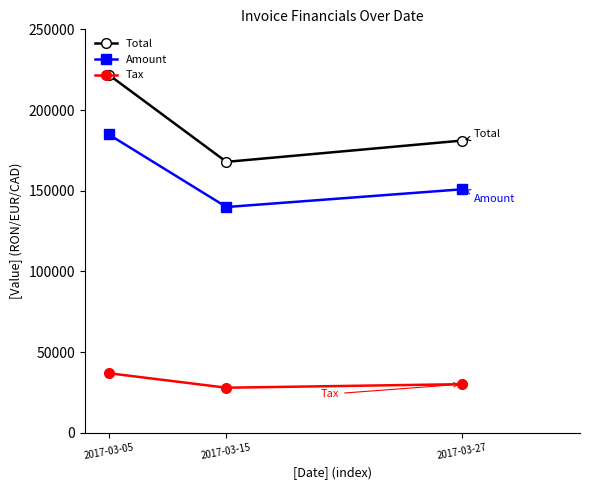

Is it true that Total equals 167902.0 at 2017-03-15?

True